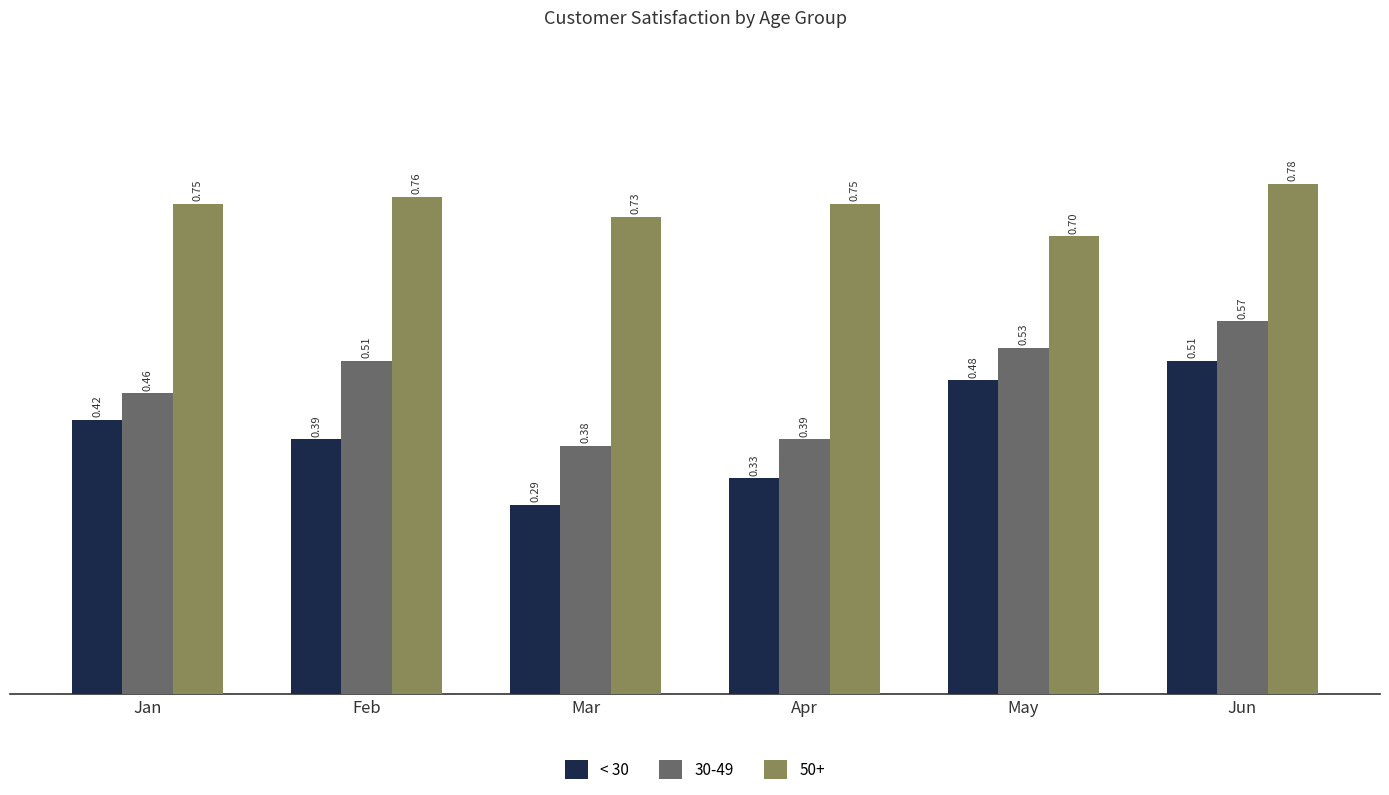

Which series changed the most between Mar and Apr?

< 30